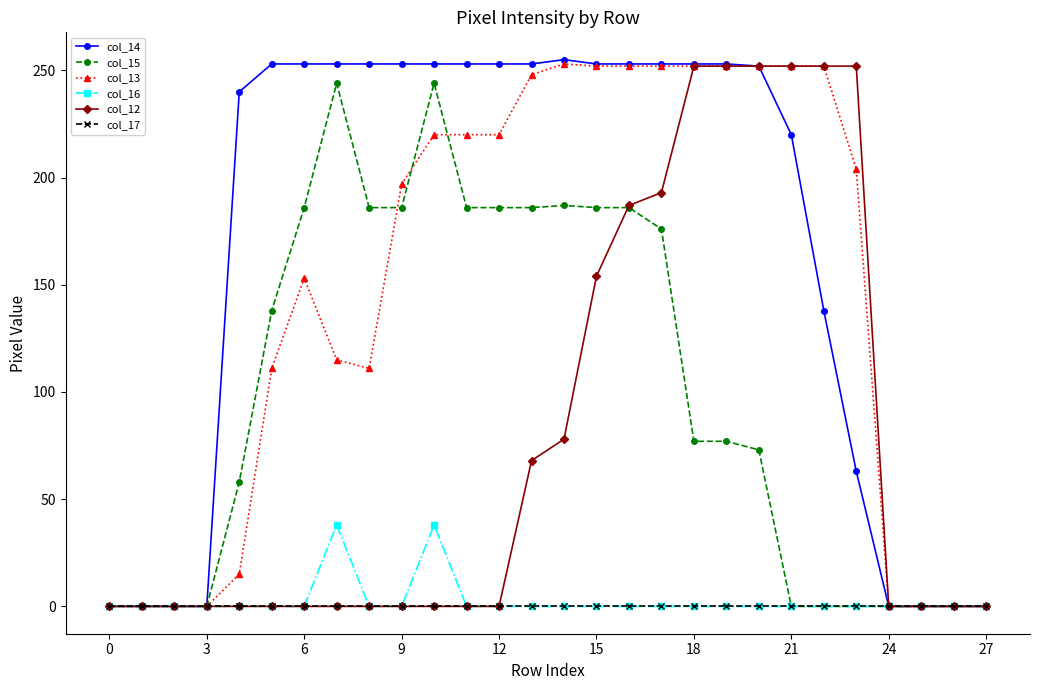

How many data points in col_13 are less than 204?

14